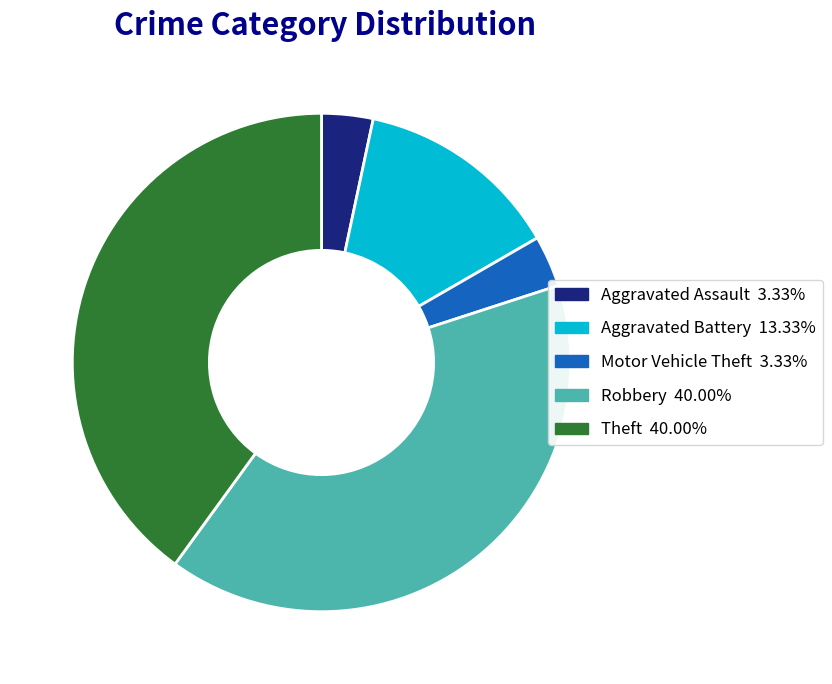

Count the number of slices in the pie.

5